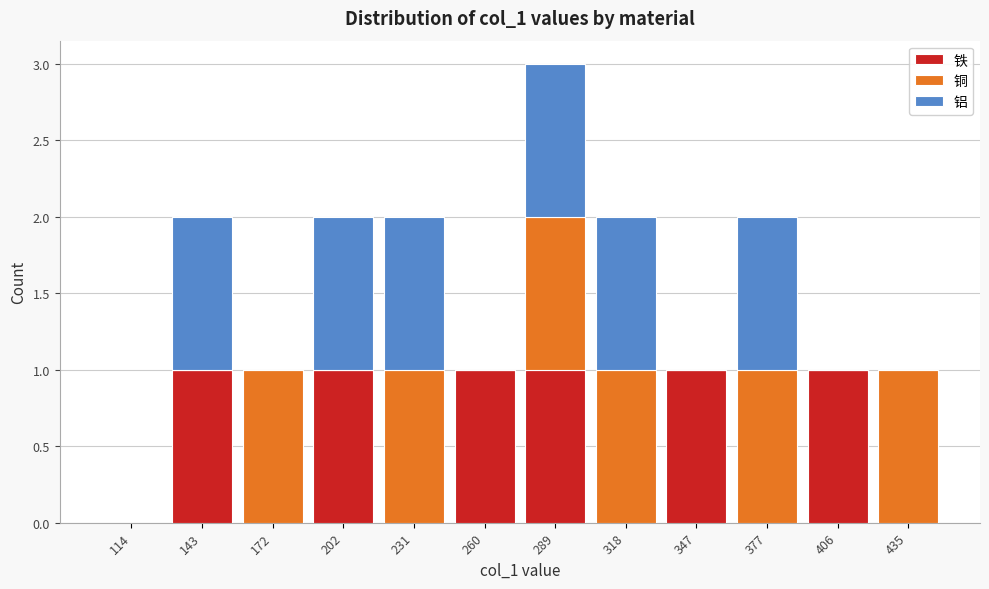

Reading left to right, transcribe this chart: for each stacked bar, give the range it covers on the x-axis and its total height. Neither the bar edges nor the heights are printed on the chart, so give them approximately, as read against the axes.

100 to 130: 0
130 to 160: 2
160 to 190: 1
190 to 215: 2
215 to 245: 2
245 to 275: 1
275 to 305: 3
305 to 335: 2
335 to 365: 1
365 to 390: 2
390 to 420: 1
420 to 450: 1